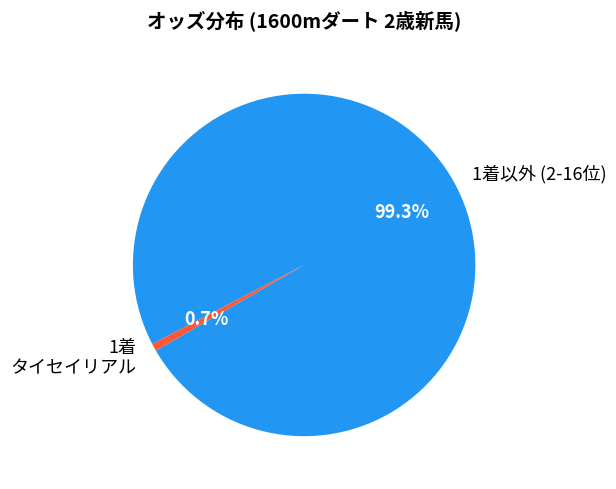

Which category has the biggest portion of the pie?

1着以外 (2-16位)